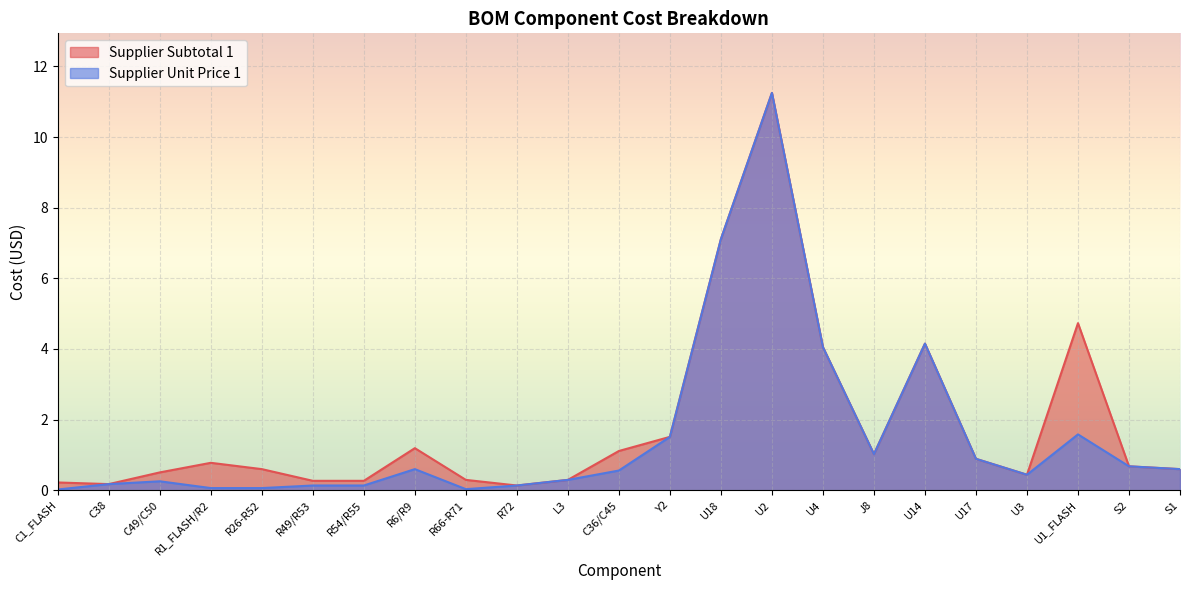

Reading left to right, transcribe all the data shown in this chart.

Supplier Subtotal 1: C1_FLASH=0.2	C38=0.2	C49/C50=0.5	R1_FLASH/R2=0.8	R26-R52=0.6	R49/R53=0.3	R54/R55=0.3	R6/R9=1.2	R66-R71=0.3	R72=0.1	L3=0.3	C36/C45=1.1	Y2=1.5	U18=7.1	U2=11.2	U4=4.0	J8=1.0	U14=4.2	U17=0.9	U3=0.4	U1_FLASH=4.7	S2=0.7	S1=0.6
Supplier Unit Price 1: C1_FLASH=0.0	C38=0.2	C49/C50=0.3	R1_FLASH/R2=0.1	R26-R52=0.1	R49/R53=0.1	R54/R55=0.1	R6/R9=0.6	R66-R71=0.0	R72=0.1	L3=0.3	C36/C45=0.6	Y2=1.5	U18=7.1	U2=11.2	U4=4.0	J8=1.0	U14=4.2	U17=0.9	U3=0.4	U1_FLASH=1.6	S2=0.7	S1=0.6